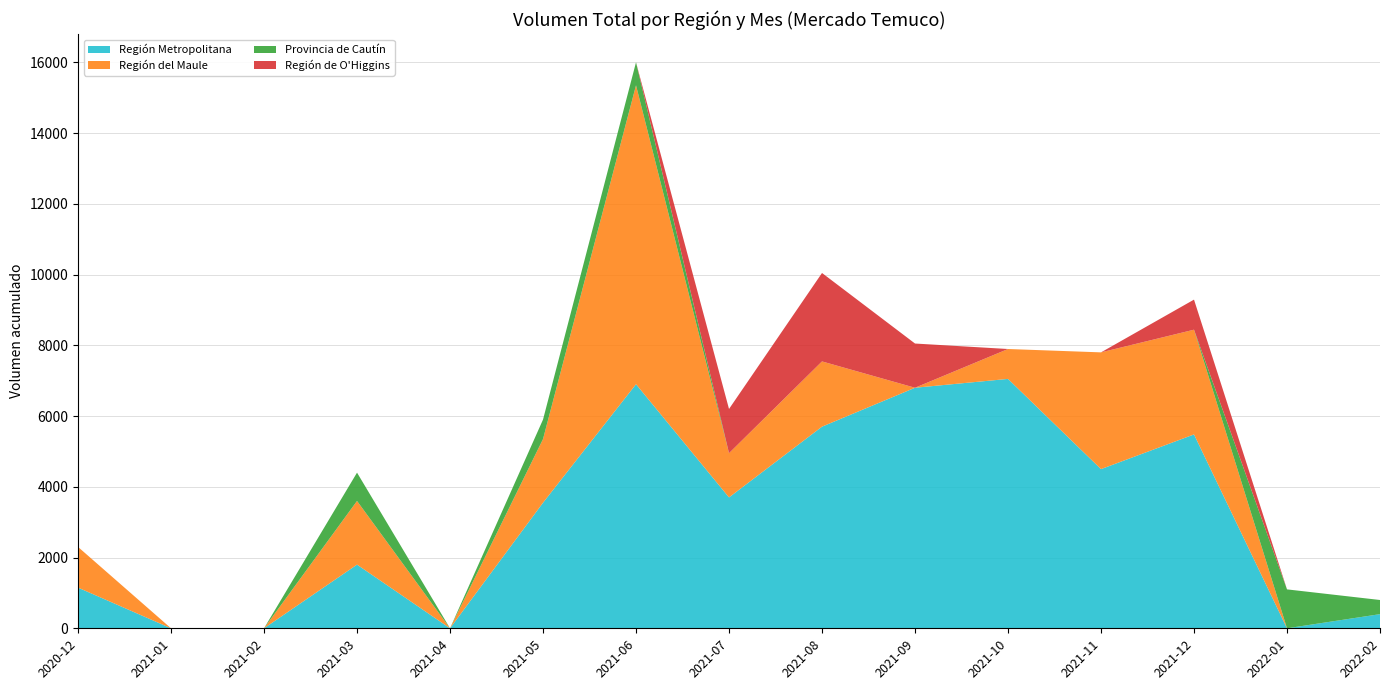

What is the highest value of the Región Metropolitana series?

7050